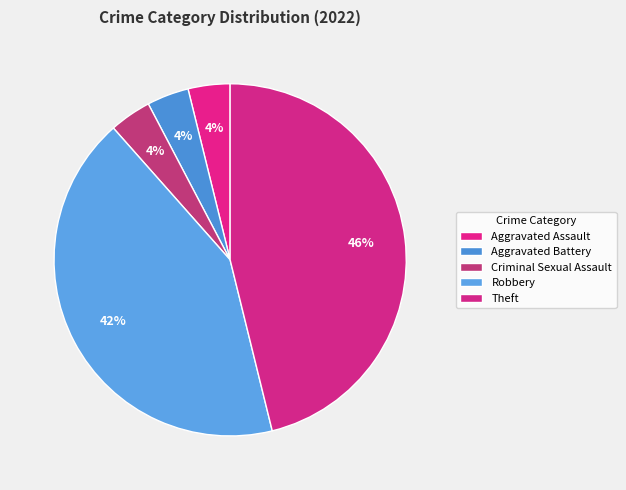

How many slices are in this pie chart?

5